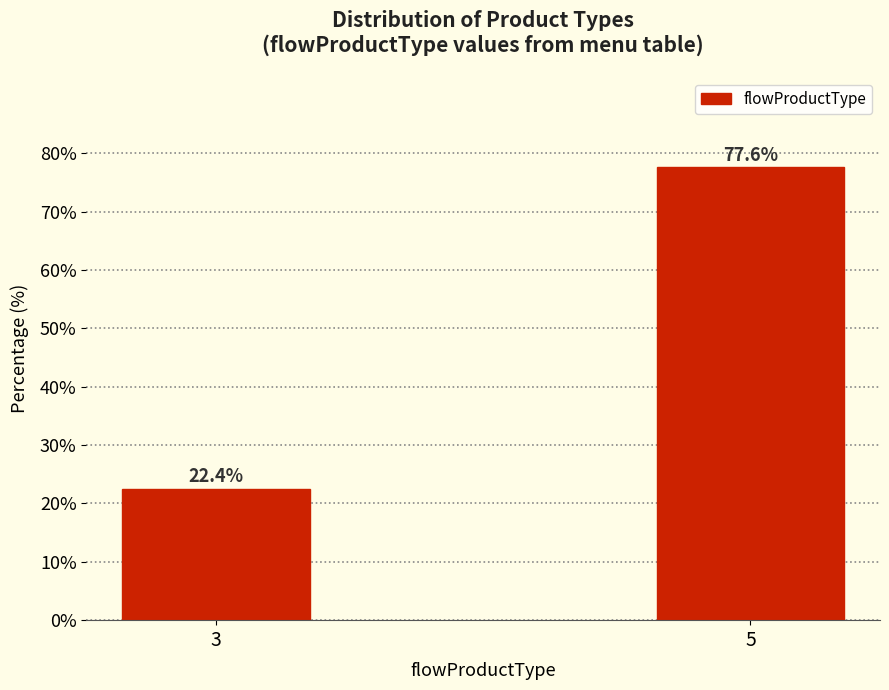

Reading right to left, what are all the values shown in this chart?

77.6	22.4